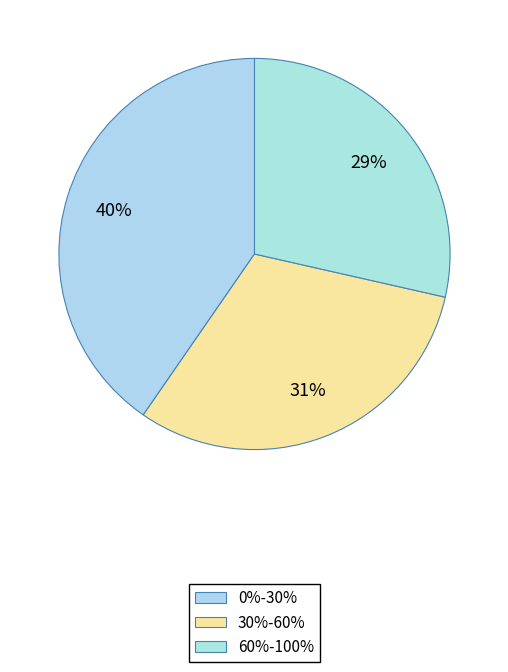

Does any single category account for the majority?

No